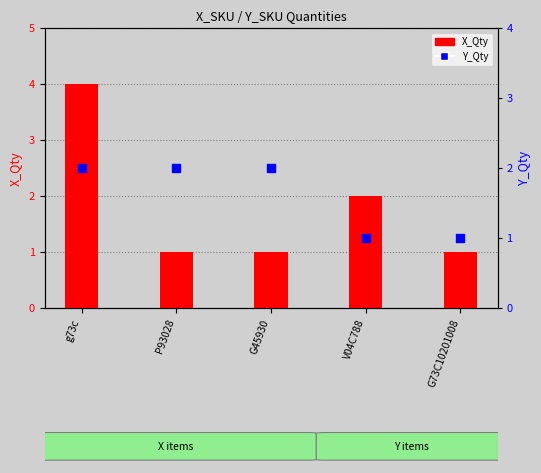

At how many categories does at least one series exceed 1?

4